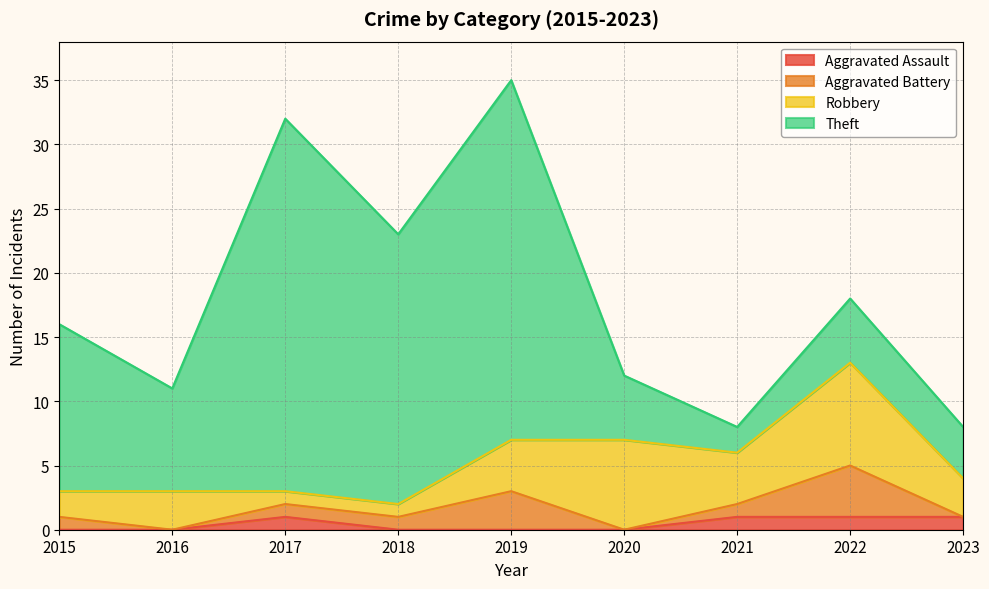

Reading left to right, what are all the values shown in this chart?

Aggravated Assault: 0	0	1	0	0	0	1	1	1
Aggravated Battery: 1	0	1	1	3	0	1	4	0
Robbery: 2	3	1	1	4	7	4	8	3
Theft: 13	8	29	21	28	5	2	5	4